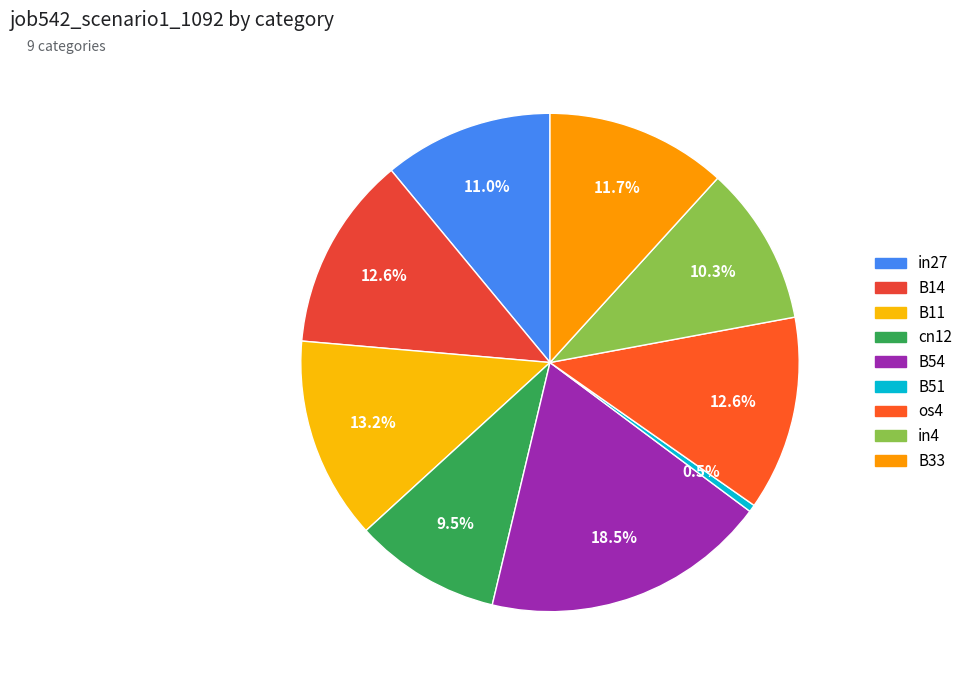

To the nearest percent, what is the combined percentage of in27 and B33?

23%